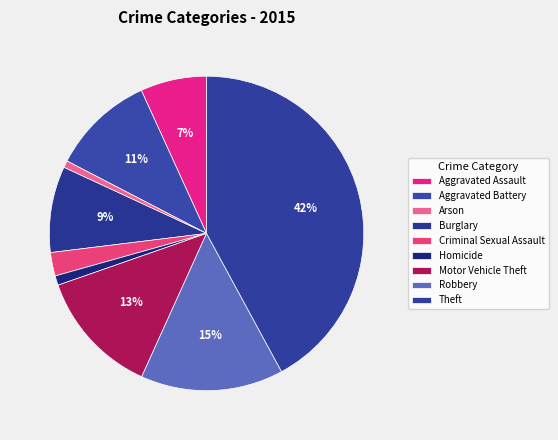

Count the number of slices in the pie.

9